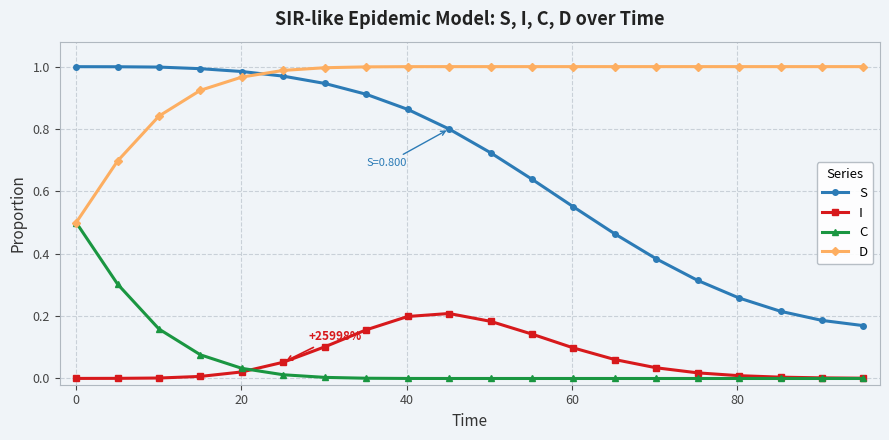

Which series has the largest total across all categories?

D